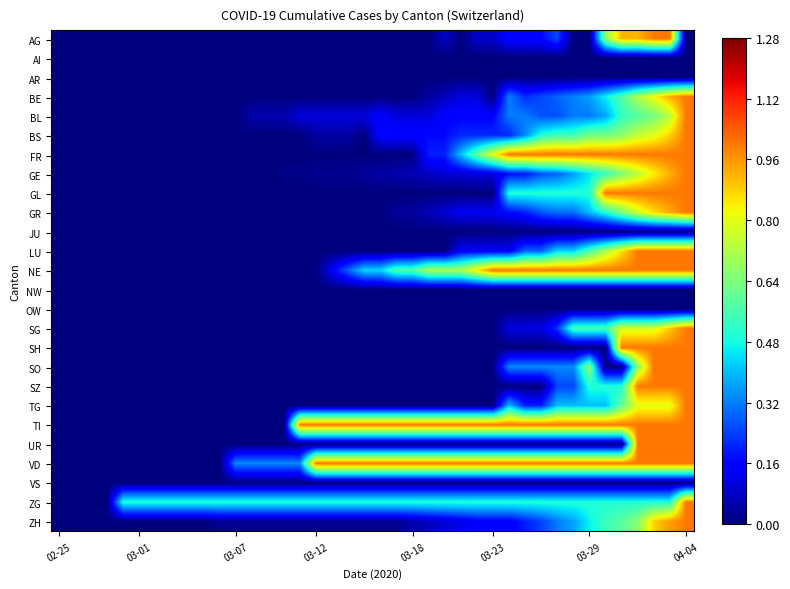

Reading right to left, what are all the values shown in this chart?

AG: 0.0	1.0	1.0	0.9	0.9	0.7	0.0	0.0	0.2	0.2	0.2	0.2	0.1	0.1	0.0	0.1	0.0	0.0	0.0	0.0	0.0	0.0	0.0	0.0	0.0	0.0	0.0	0.0	0.0	0.0	0.0	0.0	0.0	0.0	0.0	0.0	0.0	0.0	0.0	0.0
AI: 0.0	0.0	0.0	0.0	0.0	0.0	0.0	0.0	0.0	0.0	0.0	0.0	0.0	0.0	0.0	0.0	0.0	0.0	0.0	0.0	0.0	0.0	0.0	0.0	0.0	0.0	0.0	0.0	0.0	0.0	0.0	0.0	0.0	0.0	0.0	0.0	0.0	0.0	0.0	0.0
AR: 0.0	0.0	0.0	0.0	0.0	0.0	0.0	0.0	0.0	0.0	0.0	0.0	0.0	0.0	0.0	0.0	0.0	0.0	0.0	0.0	0.0	0.0	0.0	0.0	0.0	0.0	0.0	0.0	0.0	0.0	0.0	0.0	0.0	0.0	0.0	0.0	0.0	0.0	0.0	0.0
BE: 1.0	0.9	0.8	0.7	0.6	0.5	0.4	0.3	0.3	0.2	0.2	0.3	0.0	0.1	0.1	0.1	0.0	0.0	0.0	0.0	0.0	0.0	0.0	0.0	0.0	0.0	0.0	0.0	0.0	0.0	0.0	0.0	0.0	0.0	0.0	0.0	0.0	0.0	0.0	0.0
BL: 1.0	0.7	0.6	0.6	0.5	0.4	0.3	0.3	0.3	0.3	0.3	0.3	0.2	0.2	0.2	0.2	0.1	0.1	0.1	0.2	0.1	0.1	0.1	0.1	0.1	0.1	0.1	0.1	0.0	0.0	0.0	0.0	0.0	0.0	0.0	0.0	0.0	0.0	0.0	0.0
BS: 1.0	0.9	0.8	0.8	0.7	0.6	0.6	0.5	0.5	0.5	0.3	0.2	0.2	0.2	0.2	0.2	0.2	0.2	0.2	0.2	0.0	0.0	0.0	0.0	0.0	0.0	0.0	0.0	0.0	0.0	0.0	0.0	0.0	0.0	0.0	0.0	0.0	0.0	0.0	0.0
FR: 1.0	1.0	1.0	1.0	1.0	1.0	1.0	1.0	1.0	1.0	1.0	1.0	0.8	0.6	0.4	0.2	0.2	0.0	0.0	0.0	0.0	0.0	0.0	0.0	0.0	0.0	0.0	0.0	0.0	0.0	0.0	0.0	0.0	0.0	0.0	0.0	0.0	0.0	0.0	0.0
GE: 1.0	0.9	0.8	0.7	0.6	0.5	0.4	0.4	0.3	0.3	0.2	0.2	0.1	0.1	0.1	0.1	0.1	0.1	0.1	0.0	0.0	0.0	0.0	0.0	0.0	0.0	0.0	0.0	0.0	0.0	0.0	0.0	0.0	0.0	0.0	0.0	0.0	0.0	0.0	0.0
GL: 1.0	1.0	1.0	1.0	1.0	1.0	0.5	0.5	0.5	0.5	0.5	0.5	0.0	0.0	0.0	0.0	0.0	0.0	0.0	0.0	0.0	0.0	0.0	0.0	0.0	0.0	0.0	0.0	0.0	0.0	0.0	0.0	0.0	0.0	0.0	0.0	0.0	0.0	0.0	0.0
GR: 1.0	0.9	0.9	0.8	0.6	0.5	0.4	0.3	0.3	0.3	0.2	0.2	0.1	0.1	0.1	0.1	0.1	0.0	0.0	0.0	0.0	0.0	0.0	0.0	0.0	0.0	0.0	0.0	0.0	0.0	0.0	0.0	0.0	0.0	0.0	0.0	0.0	0.0	0.0	0.0
JU: 0.0	0.0	0.0	0.0	0.0	0.0	0.0	0.0	0.0	0.0	0.0	0.0	0.0	0.0	0.0	0.0	0.0	0.0	0.0	0.0	0.0	0.0	0.0	0.0	0.0	0.0	0.0	0.0	0.0	0.0	0.0	0.0	0.0	0.0	0.0	0.0	0.0	0.0	0.0	0.0
LU: 1.0	1.0	1.0	1.0	0.9	0.7	0.6	0.4	0.4	0.3	0.3	0.1	0.1	0.1	0.1	0.0	0.0	0.0	0.0	0.0	0.0	0.0	0.0	0.0	0.0	0.0	0.0	0.0	0.0	0.0	0.0	0.0	0.0	0.0	0.0	0.0	0.0	0.0	0.0	0.0
NE: 1.0	1.0	1.0	1.0	1.0	1.0	1.0	1.0	1.0	1.0	1.0	1.0	1.0	0.9	0.7	0.7	0.7	0.6	0.6	0.4	0.4	0.3	0.1	0.0	0.0	0.0	0.0	0.0	0.0	0.0	0.0	0.0	0.0	0.0	0.0	0.0	0.0	0.0	0.0	0.0
NW: 0.0	0.0	0.0	0.0	0.0	0.0	0.0	0.0	0.0	0.0	0.0	0.0	0.0	0.0	0.0	0.0	0.0	0.0	0.0	0.0	0.0	0.0	0.0	0.0	0.0	0.0	0.0	0.0	0.0	0.0	0.0	0.0	0.0	0.0	0.0	0.0	0.0	0.0	0.0	0.0
OW: 0.0	0.0	0.0	0.0	0.0	0.0	0.0	0.0	0.0	0.0	0.0	0.0	0.0	0.0	0.0	0.0	0.0	0.0	0.0	0.0	0.0	0.0	0.0	0.0	0.0	0.0	0.0	0.0	0.0	0.0	0.0	0.0	0.0	0.0	0.0	0.0	0.0	0.0	0.0	0.0
SG: 1.0	0.9	0.8	0.8	0.8	0.6	0.6	0.6	0.2	0.1	0.1	0.1	0.0	0.0	0.0	0.0	0.0	0.0	0.0	0.0	0.0	0.0	0.0	0.0	0.0	0.0	0.0	0.0	0.0	0.0	0.0	0.0	0.0	0.0	0.0	0.0	0.0	0.0	0.0	0.0
SH: 1.0	1.0	1.0	1.0	1.0	0.0	0.0	0.0	0.0	0.0	0.0	0.0	0.0	0.0	0.0	0.0	0.0	0.0	0.0	0.0	0.0	0.0	0.0	0.0	0.0	0.0	0.0	0.0	0.0	0.0	0.0	0.0	0.0	0.0	0.0	0.0	0.0	0.0	0.0	0.0
SO: 1.0	1.0	1.0	0.7	0.0	0.0	0.7	0.3	0.3	0.3	0.3	0.3	0.0	0.0	0.0	0.0	0.0	0.0	0.0	0.0	0.0	0.0	0.0	0.0	0.0	0.0	0.0	0.0	0.0	0.0	0.0	0.0	0.0	0.0	0.0	0.0	0.0	0.0	0.0	0.0
SZ: 1.0	1.0	1.0	1.0	0.5	0.5	0.5	0.2	0.2	0.0	0.0	0.0	0.0	0.0	0.0	0.0	0.0	0.0	0.0	0.0	0.0	0.0	0.0	0.0	0.0	0.0	0.0	0.0	0.0	0.0	0.0	0.0	0.0	0.0	0.0	0.0	0.0	0.0	0.0	0.0
TG: 1.0	0.8	0.8	0.8	0.6	0.4	0.4	0.4	0.4	0.2	0.2	0.4	0.0	0.0	0.0	0.0	0.0	0.0	0.0	0.0	0.0	0.0	0.0	0.0	0.0	0.0	0.0	0.0	0.0	0.0	0.0	0.0	0.0	0.0	0.0	0.0	0.0	0.0	0.0	0.0
TI: 1.0	1.0	1.0	1.0	1.0	1.0	1.0	1.0	1.0	1.0	1.0	1.0	1.0	1.0	1.0	1.0	1.0	1.0	1.0	1.0	1.0	1.0	1.0	1.0	1.0	0.0	0.0	0.0	0.0	0.0	0.0	0.0	0.0	0.0	0.0	0.0	0.0	0.0	0.0	0.0
UR: 1.0	1.0	1.0	1.0	0.0	0.0	0.0	0.0	0.0	0.0	0.0	0.0	0.0	0.0	0.0	0.0	0.0	0.0	0.0	0.0	0.0	0.0	0.0	0.0	0.0	0.0	0.0	0.0	0.0	0.0	0.0	0.0	0.0	0.0	0.0	0.0	0.0	0.0	0.0	0.0
VD: 1.0	1.0	1.0	1.0	1.0	1.0	1.0	1.0	1.0	1.0	1.0	1.0	1.0	1.0	1.0	1.0	1.0	1.0	1.0	1.0	1.0	1.0	1.0	1.0	0.3	0.3	0.3	0.3	0.3	0.0	0.0	0.0	0.0	0.0	0.0	0.0	0.0	0.0	0.0	0.0
VS: 0.0	0.0	0.0	0.0	0.0	0.0	0.0	0.0	0.0	0.0	0.0	0.0	0.0	0.0	0.0	0.0	0.0	0.0	0.0	0.0	0.0	0.0	0.0	0.0	0.0	0.0	0.0	0.0	0.0	0.0	0.0	0.0	0.0	0.0	0.0	0.0	0.0	0.0	0.0	0.0
ZG: 1.0	0.5	0.5	0.5	0.5	0.5	0.5	0.5	0.5	0.5	0.5	0.5	0.5	0.5	0.5	0.5	0.5	0.5	0.5	0.5	0.5	0.5	0.5	0.5	0.5	0.5	0.5	0.5	0.5	0.5	0.5	0.5	0.5	0.5	0.5	0.5	0.0	0.0	0.0	0.0
ZH: 1.0	1.0	0.9	0.7	0.6	0.5	0.5	0.4	0.3	0.2	0.2	0.1	0.1	0.1	0.1	0.1	0.1	0.0	0.0	0.0	0.0	0.0	0.0	0.0	0.0	0.0	0.0	0.0	0.0	0.0	0.0	0.0	0.0	0.0	0.0	0.0	0.0	0.0	0.0	0.0